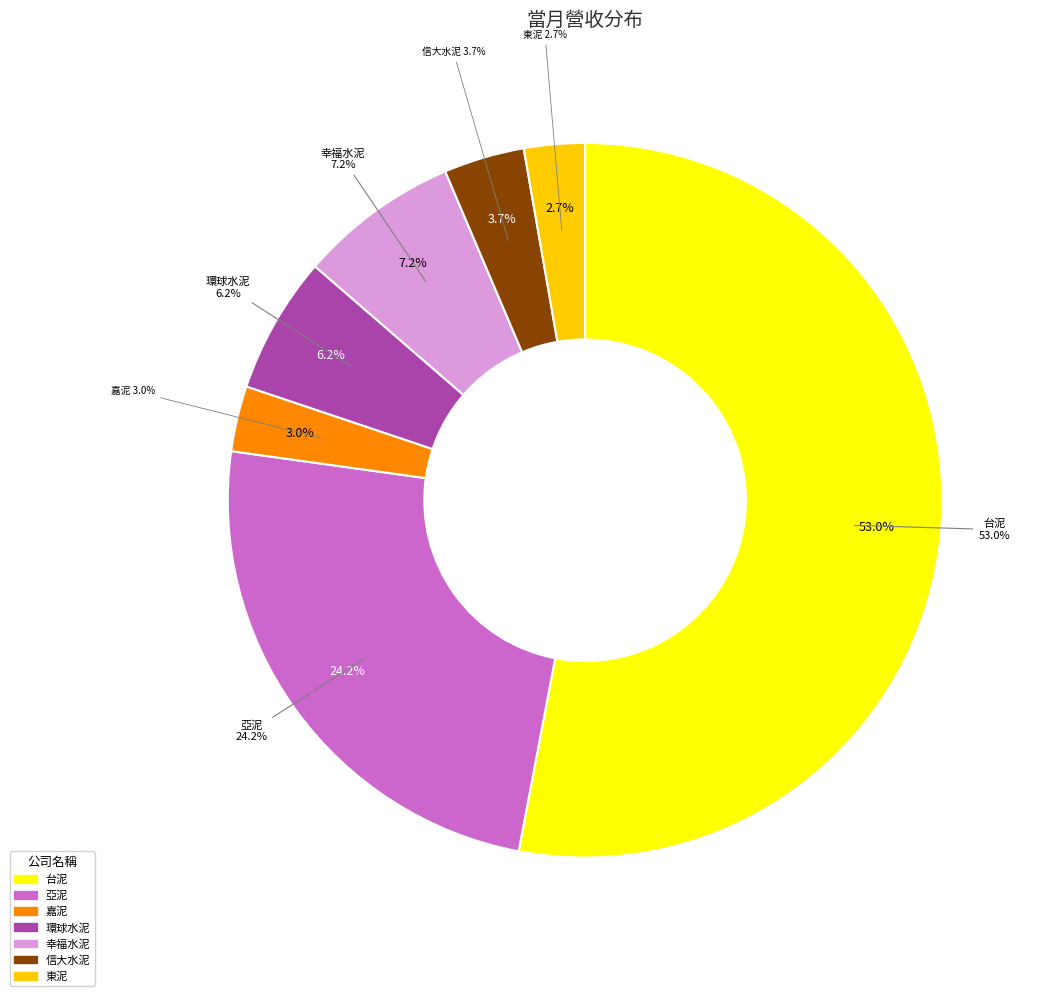

Is it true that 台泥 is 53% of the pie?

True